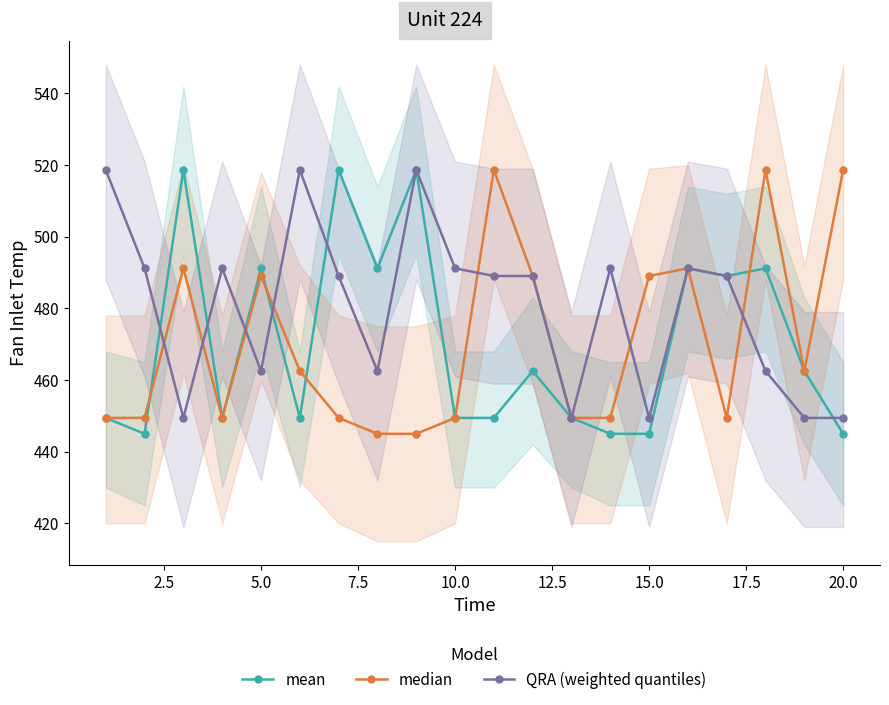

What is the lowest value of the median series?

445.0